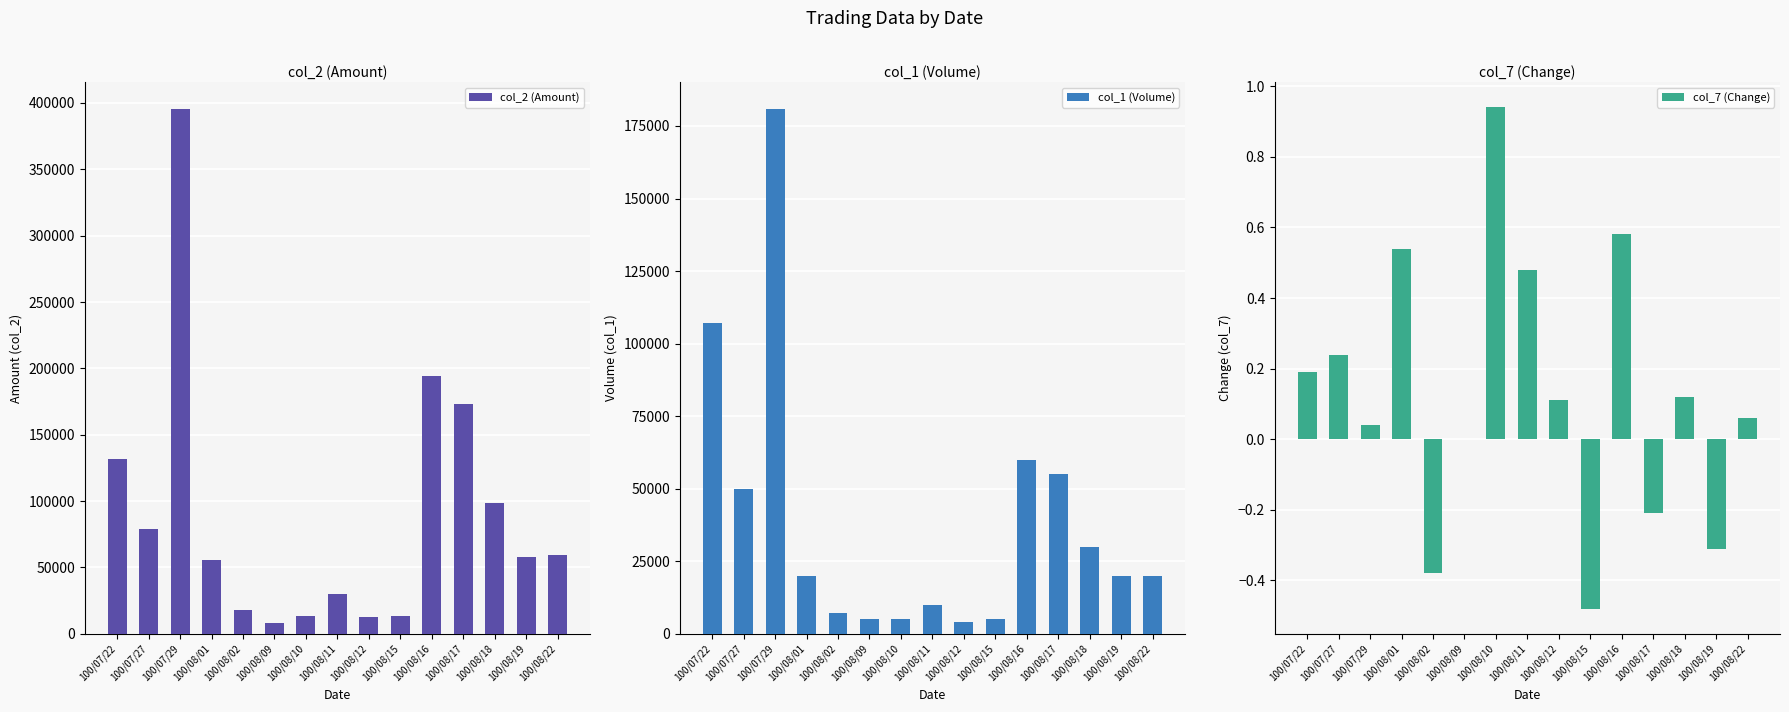

What is the sum of all col_7 (Change) values?

1.9